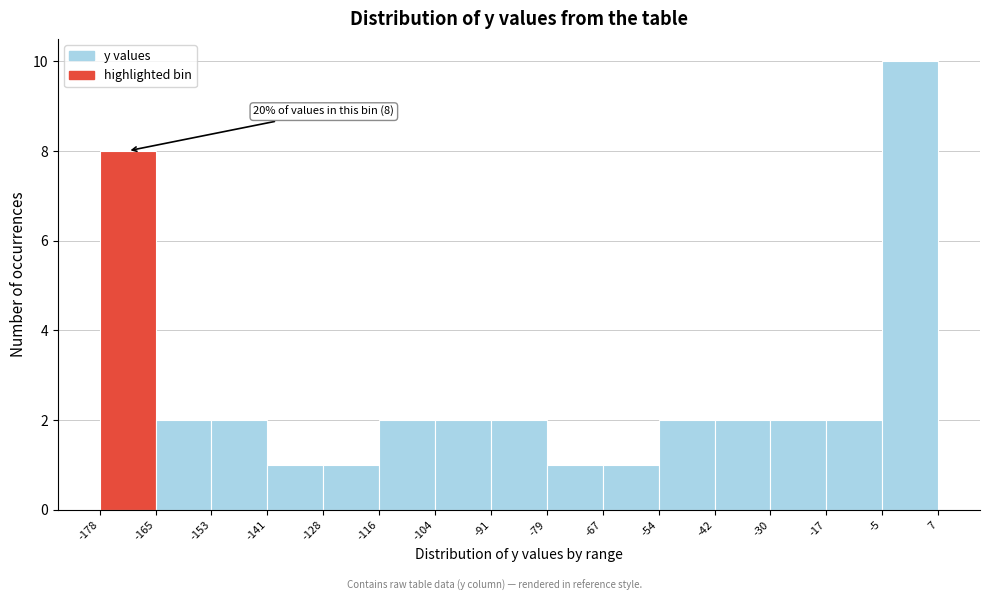

Which range on the x-axis has the tallest bar?

-5 to 7